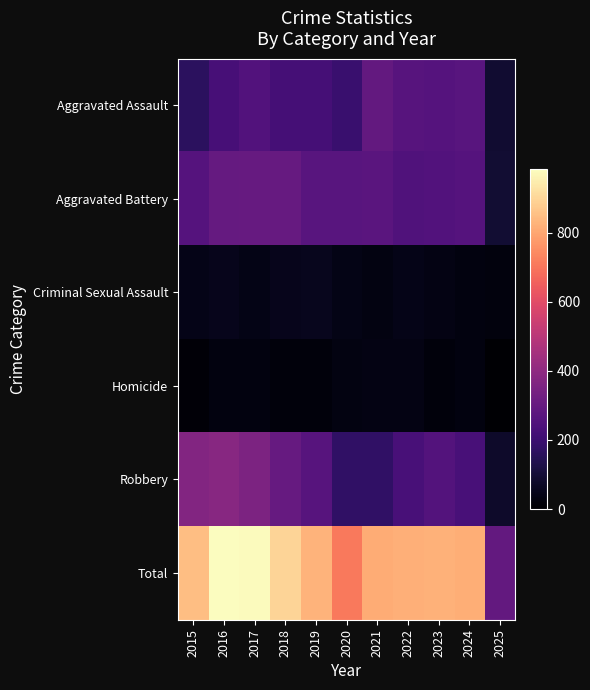

At 2016, list the series in order from largest to smallest.

Total, Robbery, Aggravated Battery, Aggravated Assault, Criminal Sexual Assault, Homicide